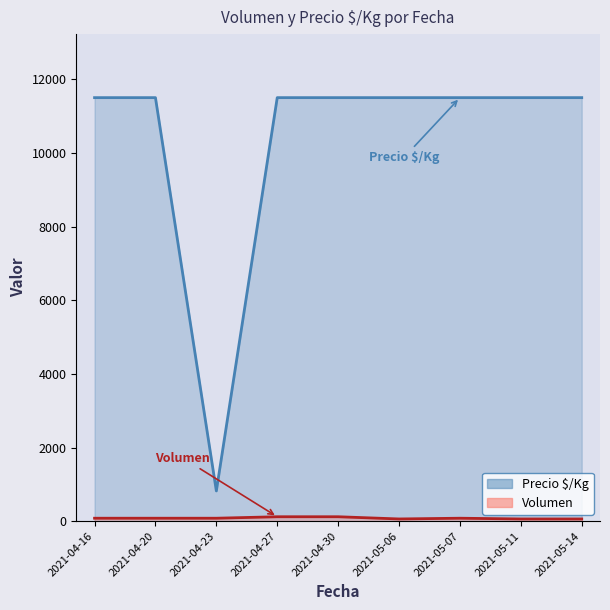

True or false: Precio $/Kg and Volumen intersect in this chart.

False